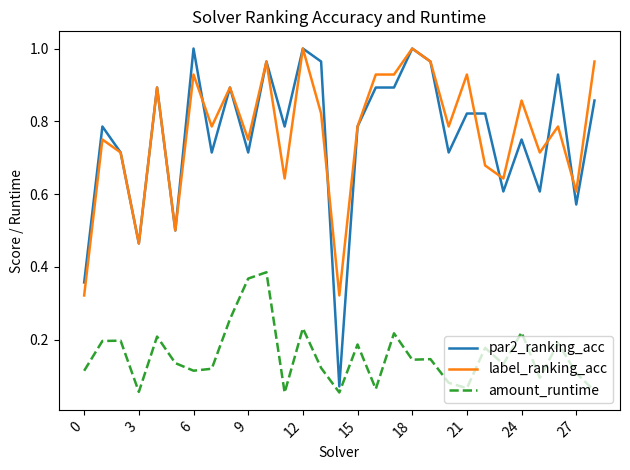

True or false: label_ranking_acc and amount_runtime intersect in this chart.

False